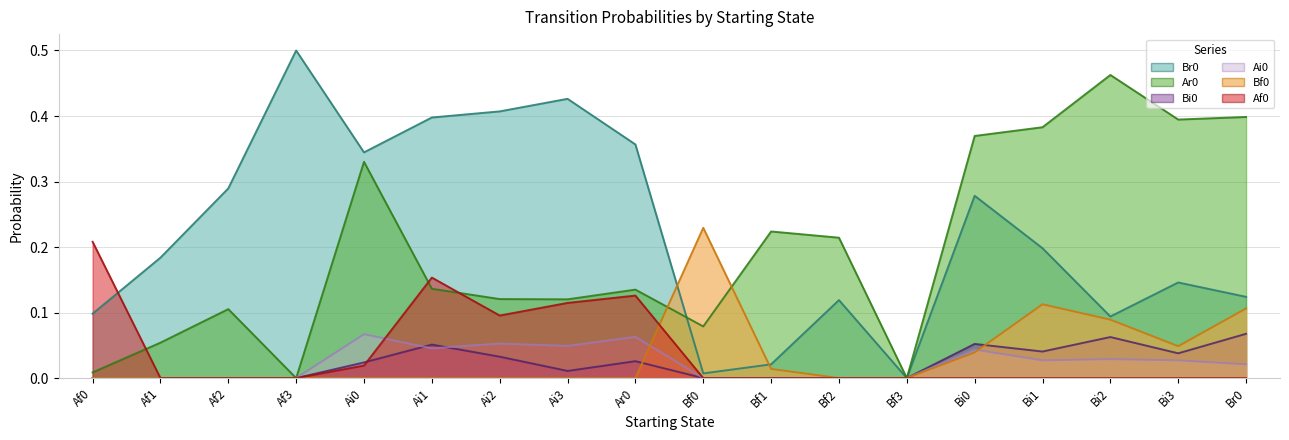

Between Ar0 and Bi2, which series saw the biggest shift?

Ar0